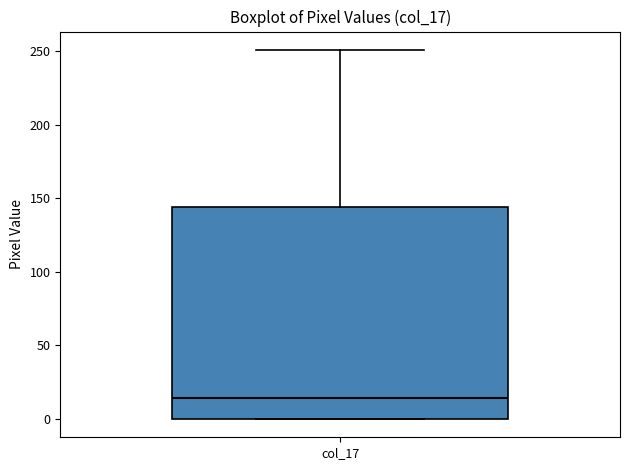

Read this box plot against the y-axis: the position of the median line, the range covered by the box, and the ends of both whiskers. The values are not printed on the chart, so give them approximately, as read against the axis.

median 15, box 0 to 145, whiskers 0 to 250